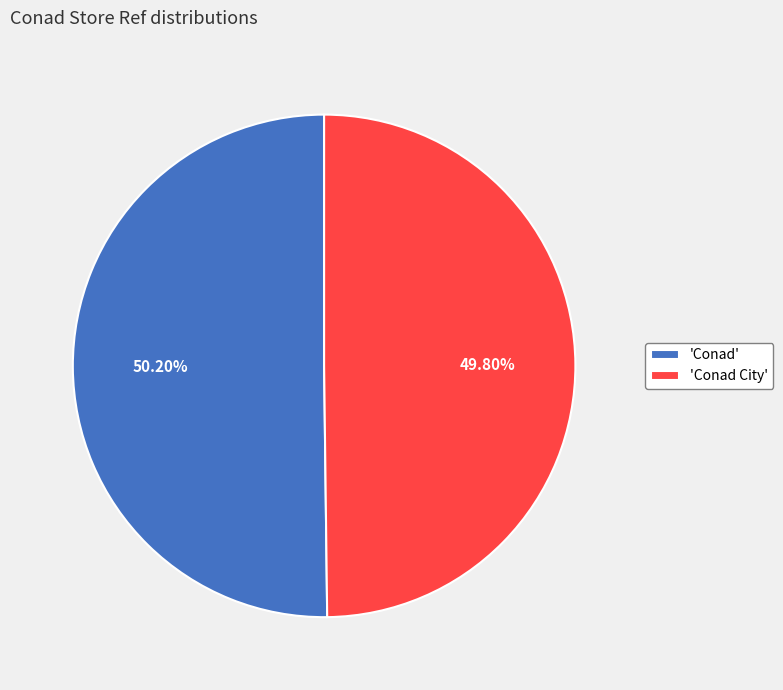

Is there a majority slice in this chart?

Yes